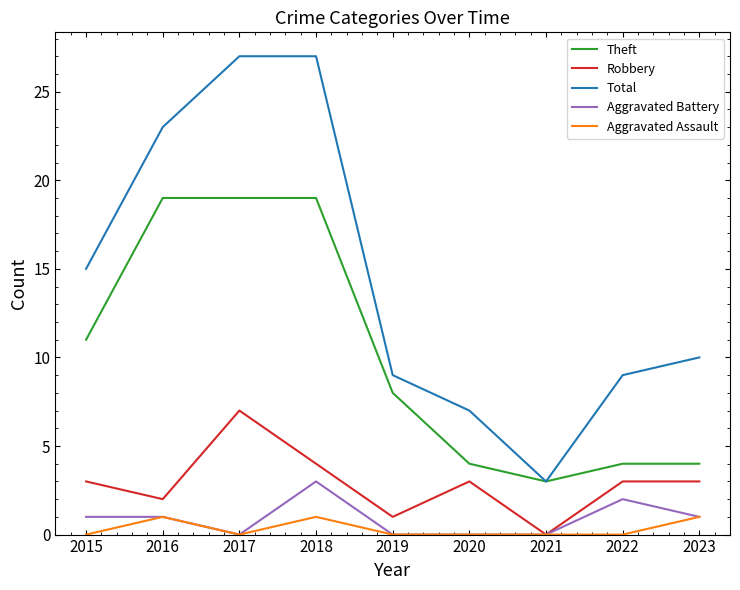

Which series has the widest spread of values?

Total